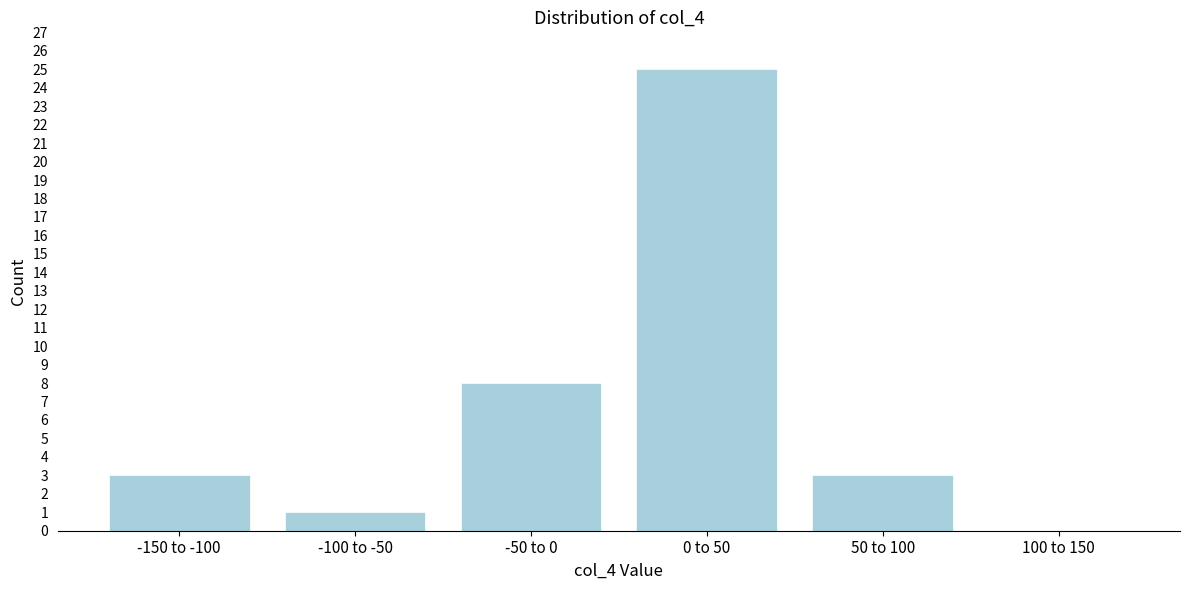

Reading left to right, list all the values displayed in this chart.

-150 to -100=3	-100 to -50=1	-50 to 0=8	0 to 50=25	50 to 100=3	100 to 150=0